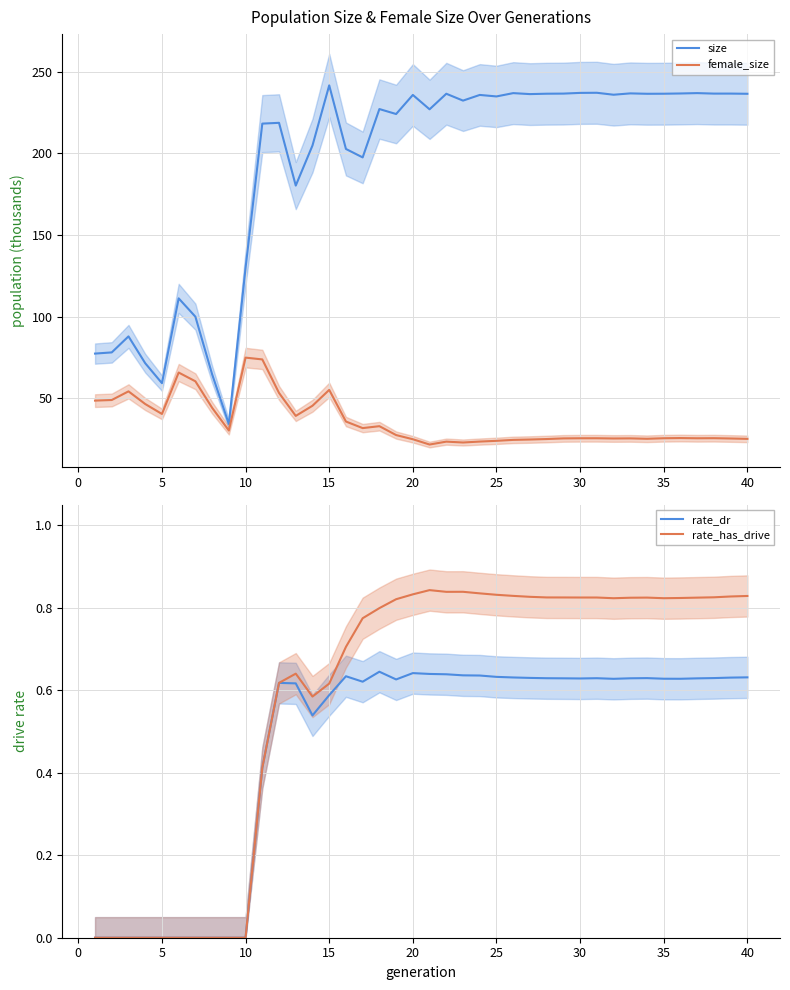

What is the maximum value for size?

241.7